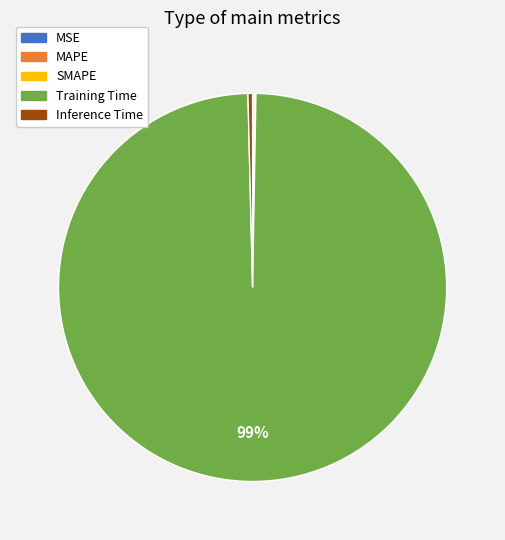

The Inference Time slice represents 0% of the pie. True or false?

True